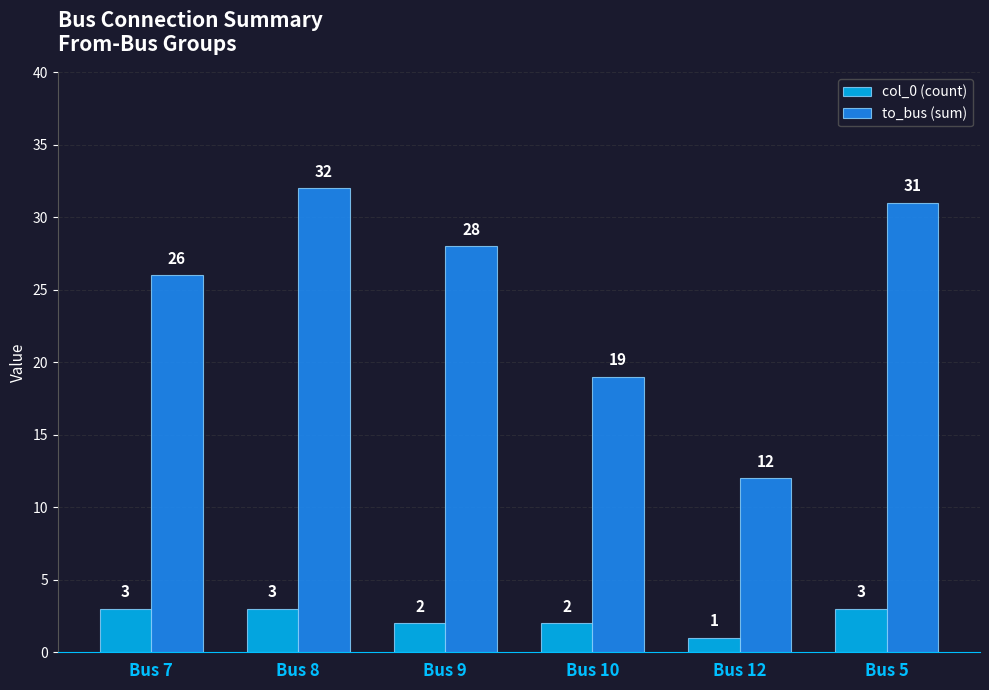

Which series has the largest total across all categories?

to_bus (sum)